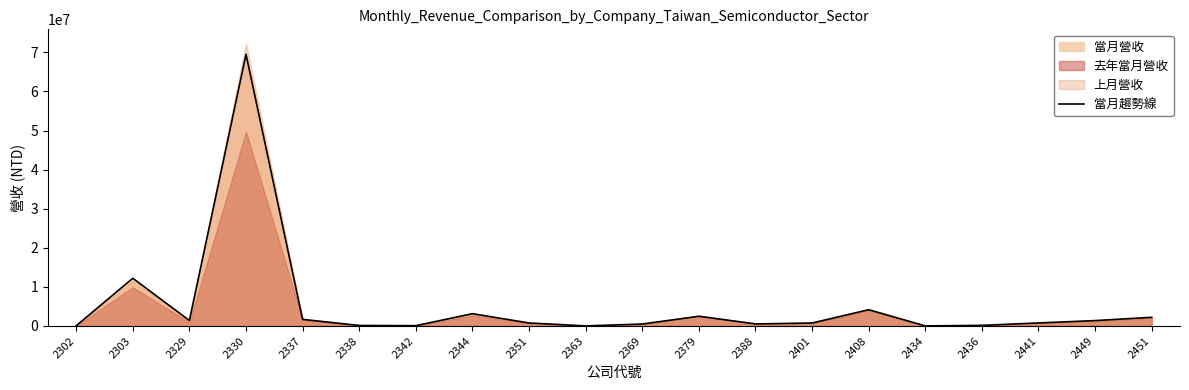

What is the difference between the values at 2441 and 2401?

16969